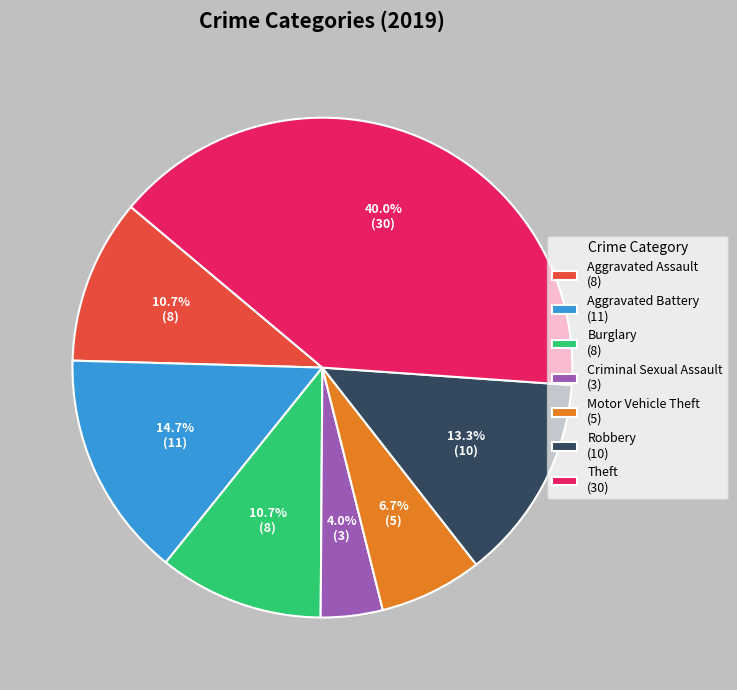

Which slice is the largest?

Theft (30)